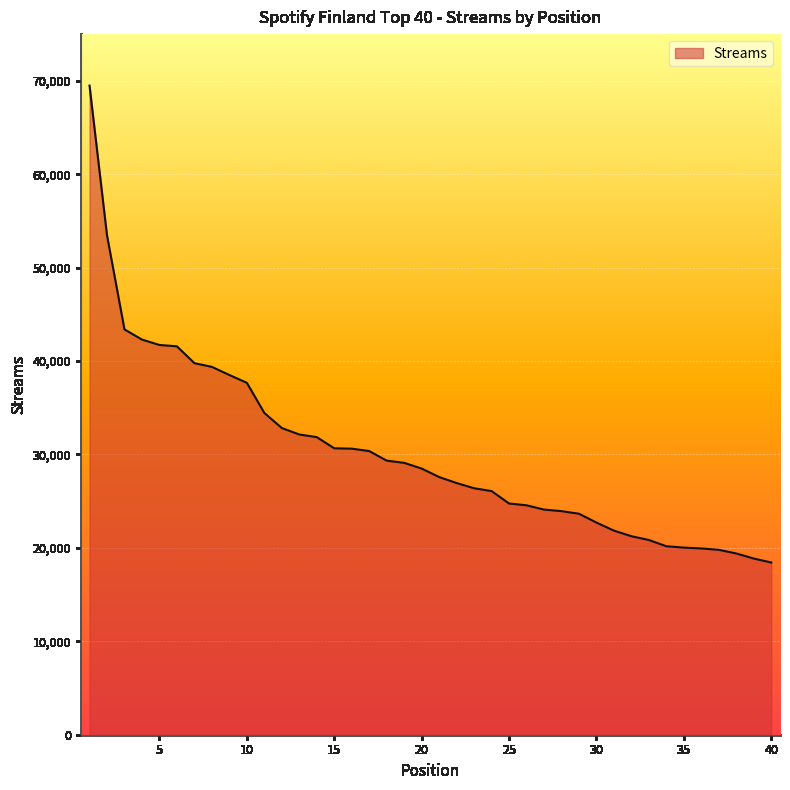

What is the smallest value displayed?

18436